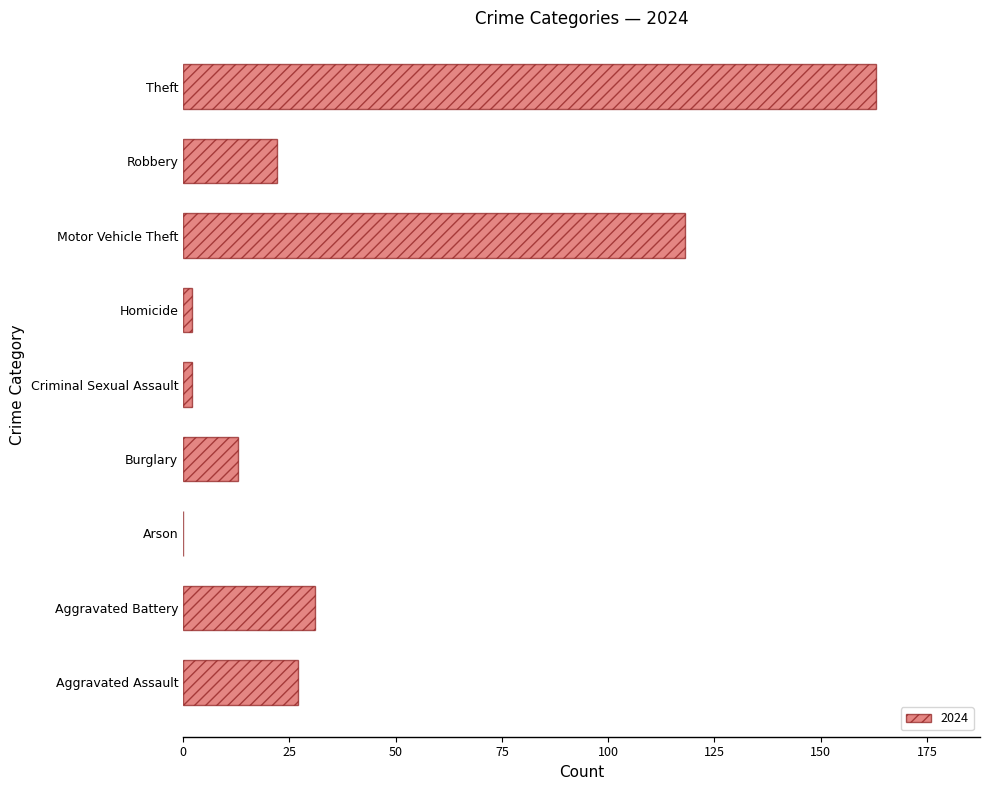

What is the sum of the values at Motor Vehicle Theft and Theft?

281